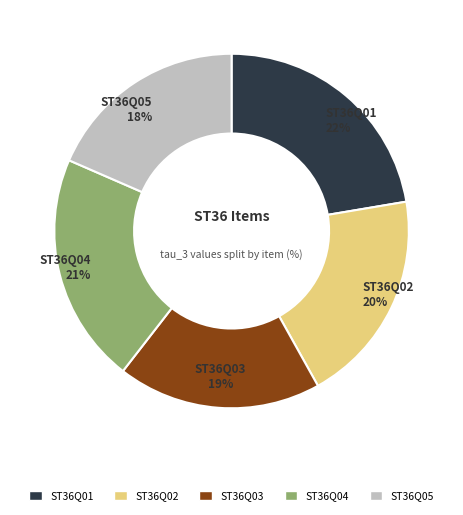

Does ST36Q03 account for over 50% of the chart?

No